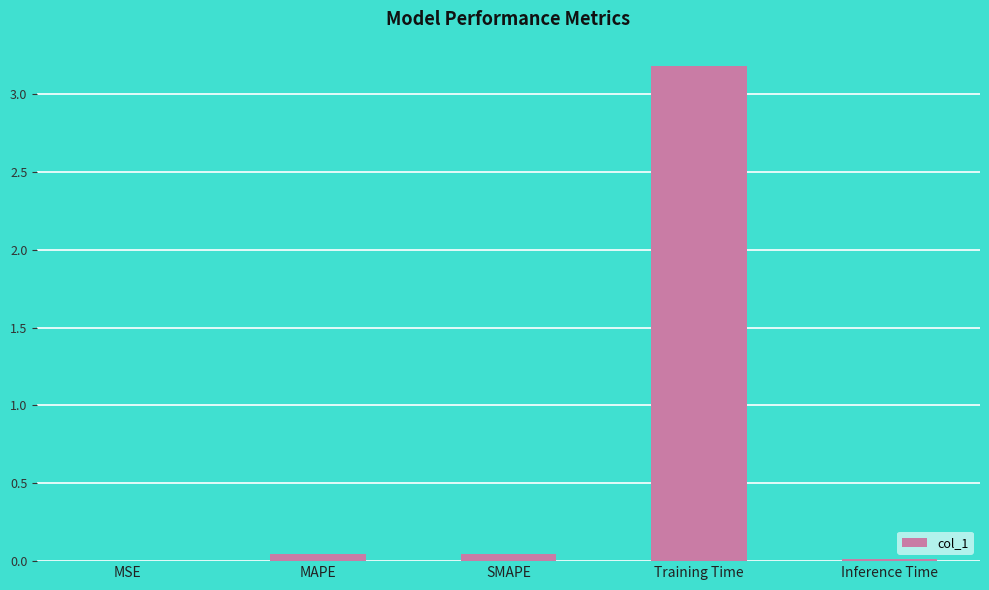

The chart shows a value of 5.3 at Training Time. True or false?

False